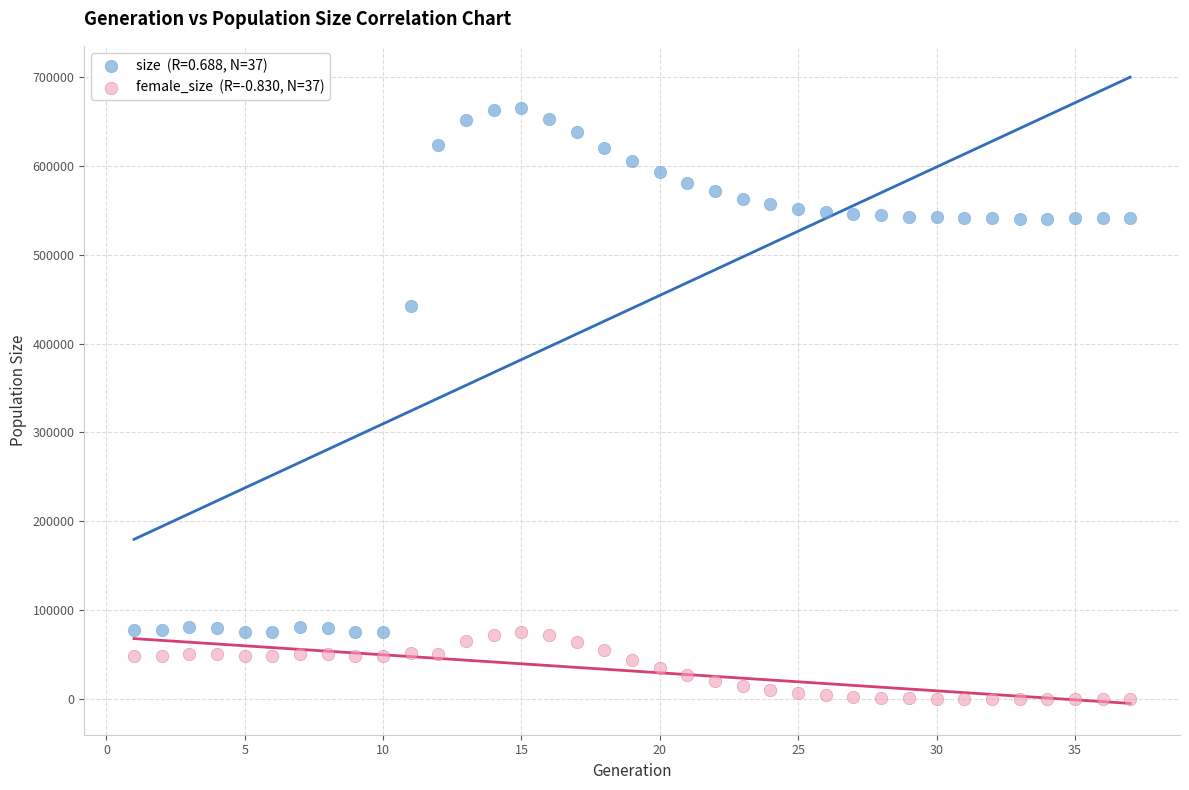

Across all series, what Y value is closest to 332215?

442196